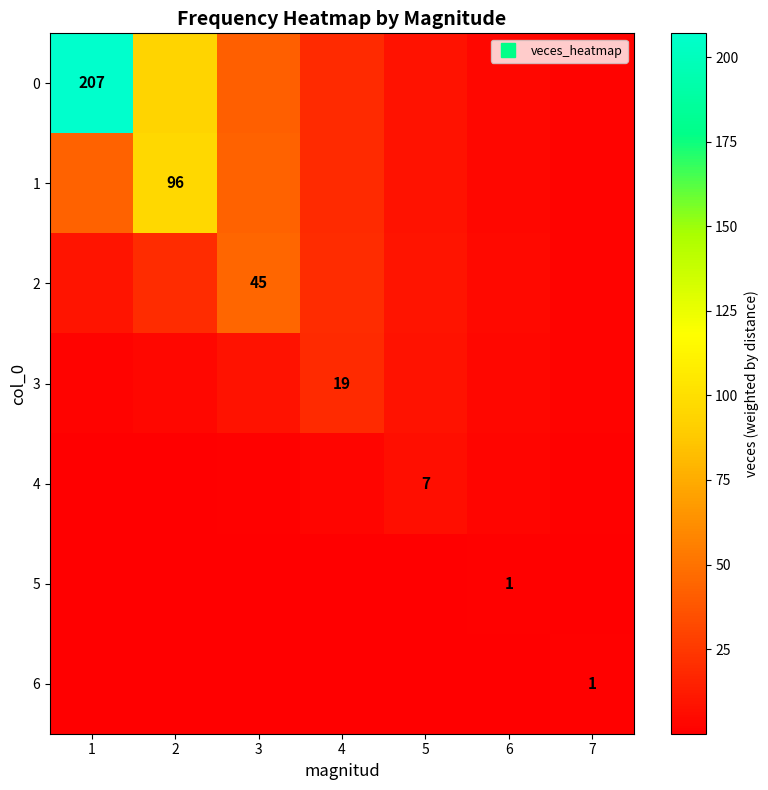

What is the total value across all series at 4?

80.8